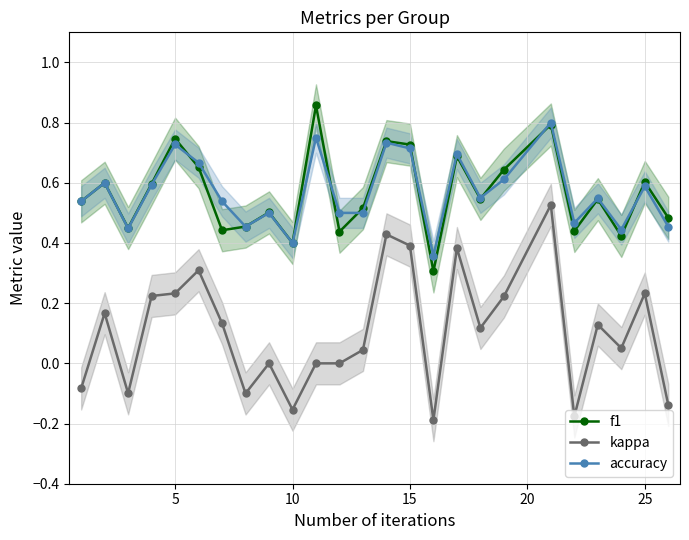

Rank the series at 15 from highest to lowest value.

f1, accuracy, kappa